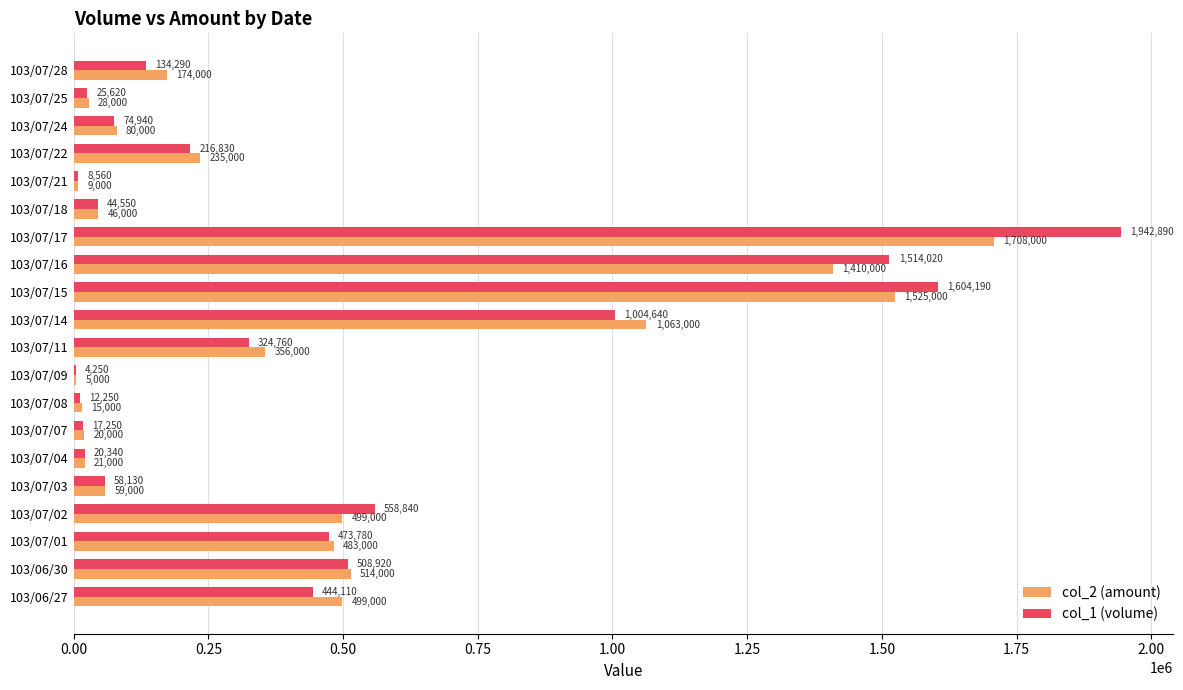

At which category is the sum across all series the highest?

103/07/17